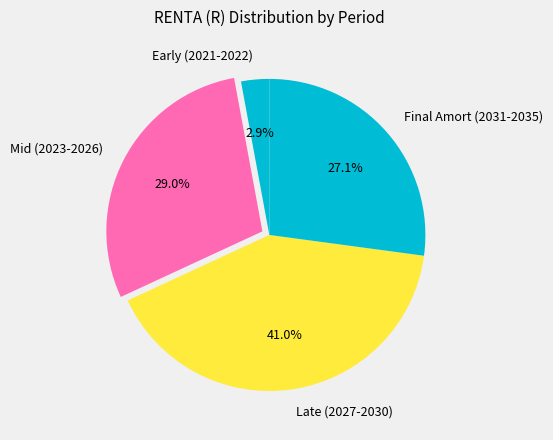

Which category has the smallest portion of the pie?

Early (2021-2022)